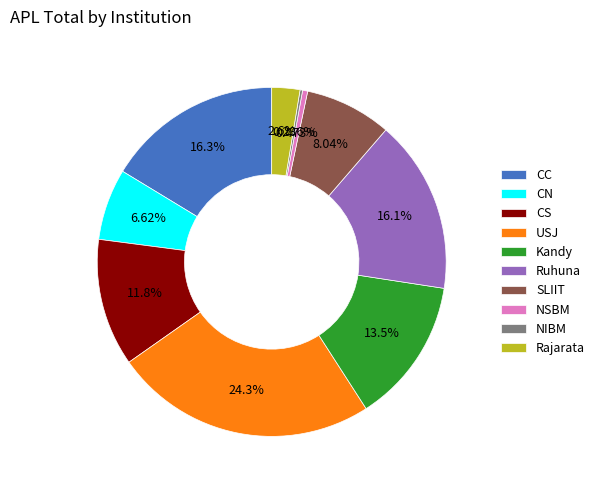

Does any single category account for the majority?

No